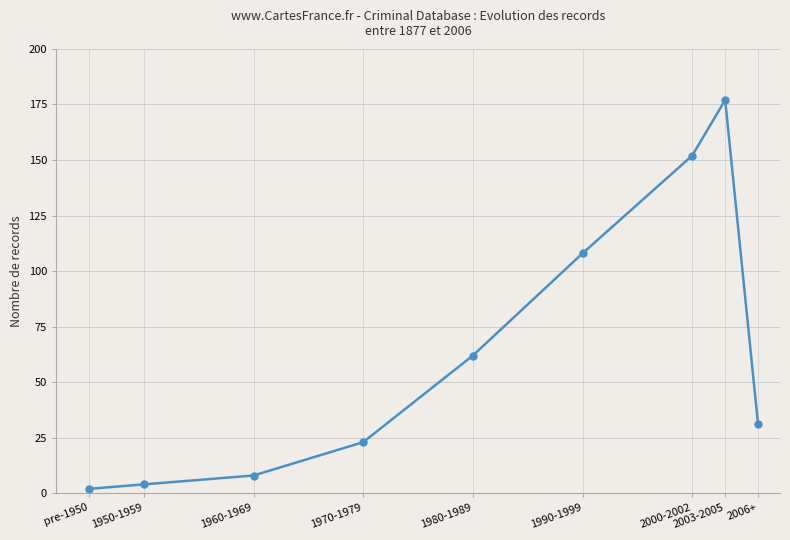

What is the average value?

63